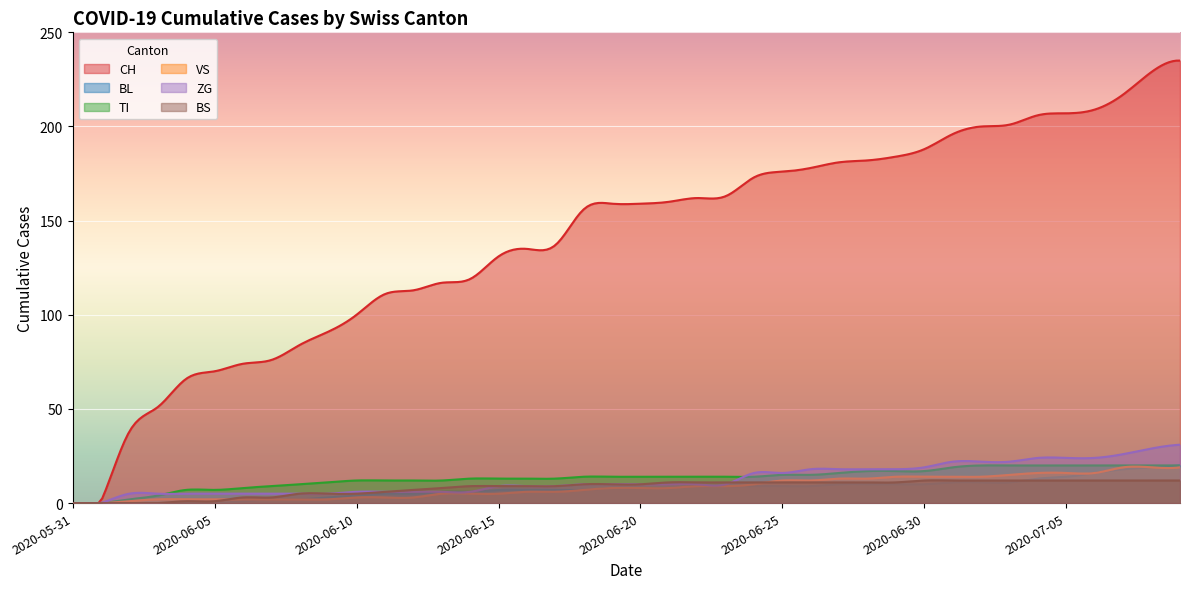

At which label is TI closest to 10?

2020-06-08